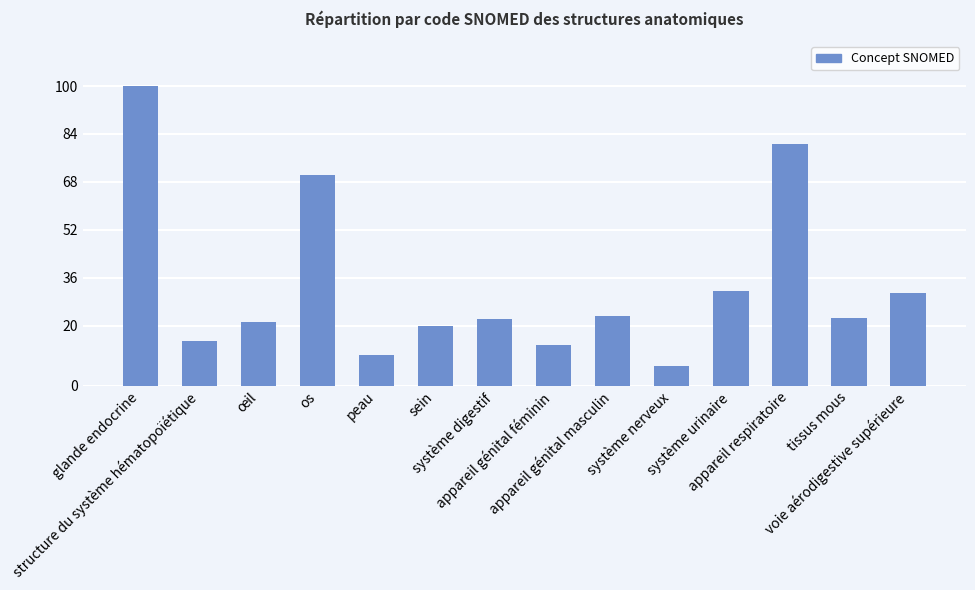

Approximately how many times larger is the value at tissus mous compared to appareil respiratoire?

0.3